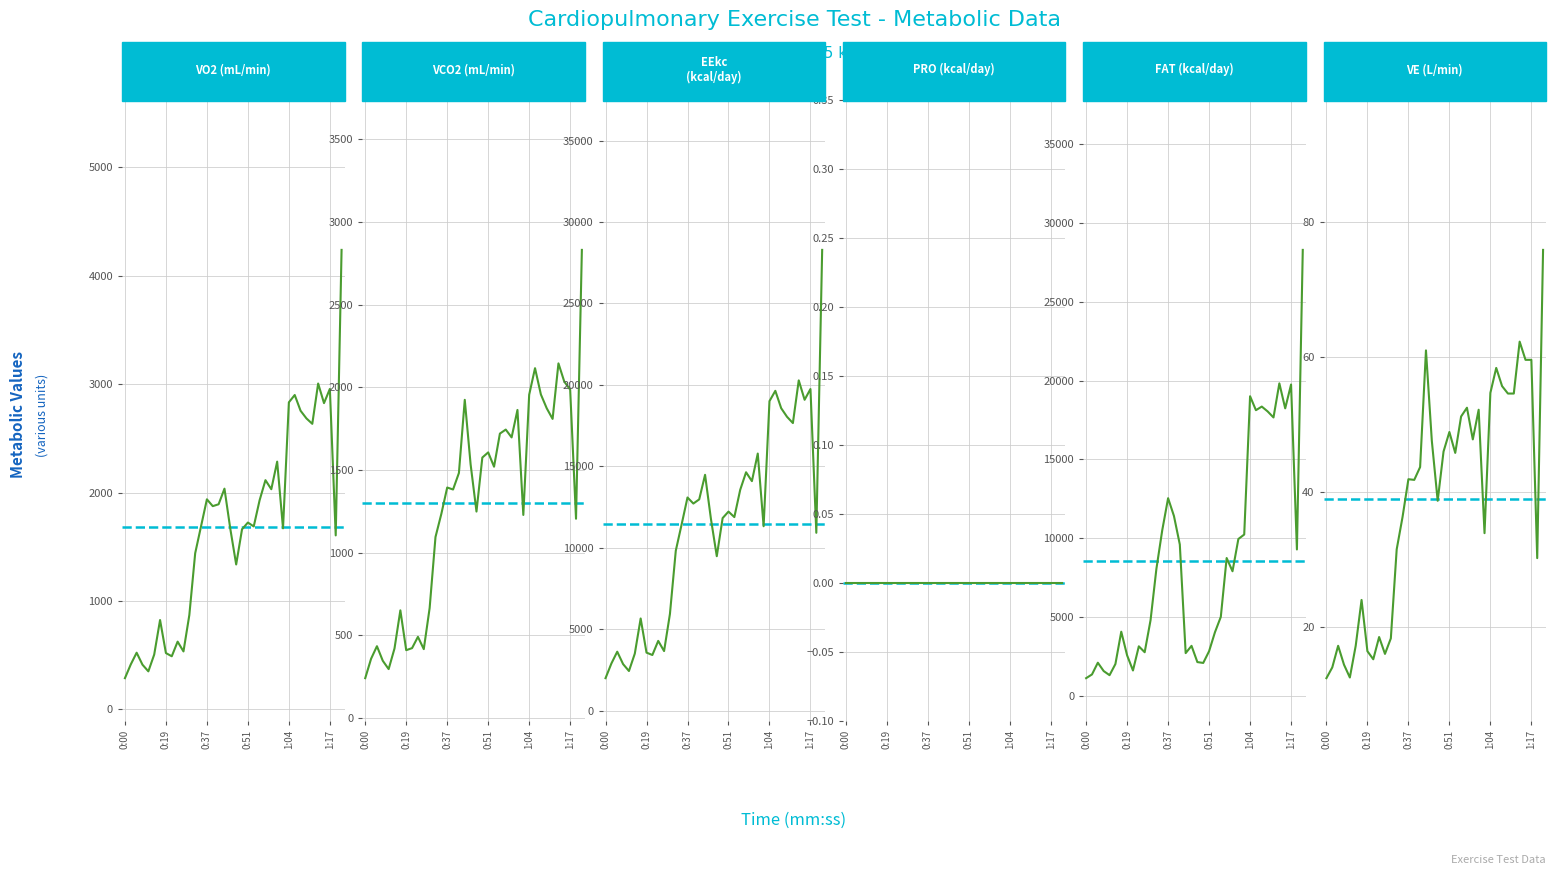

True or false: VCO2 and VO2 cross at least once.

False